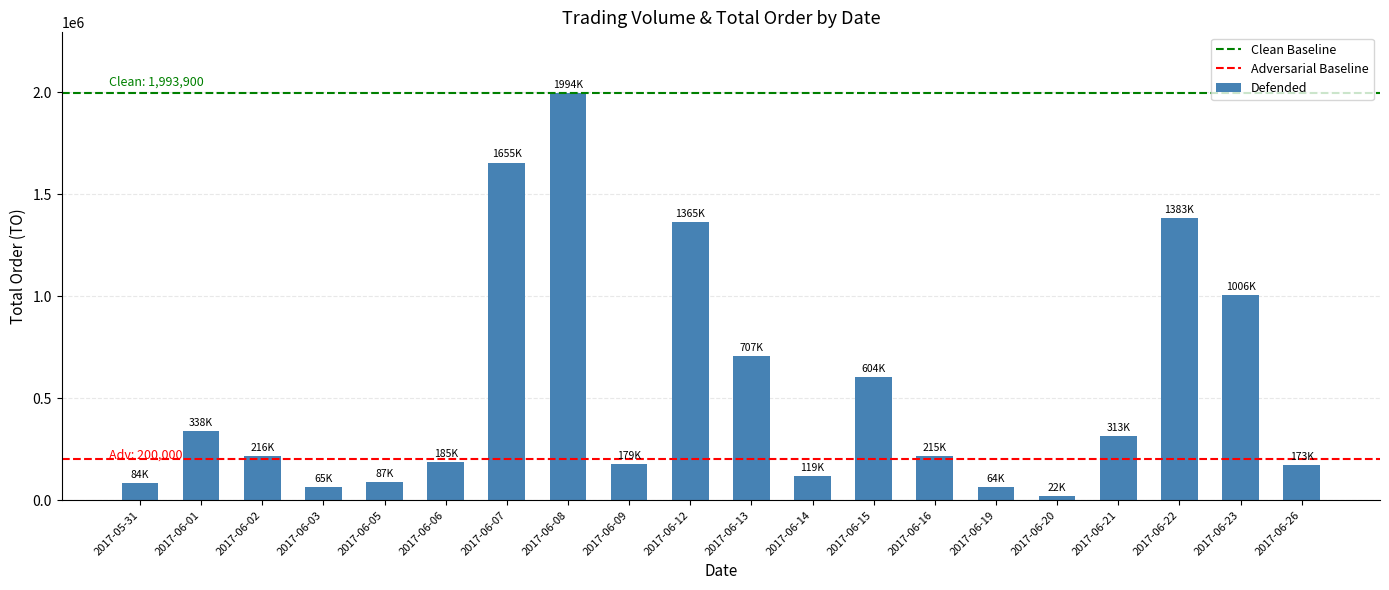

What is the sum of all values?

10775710